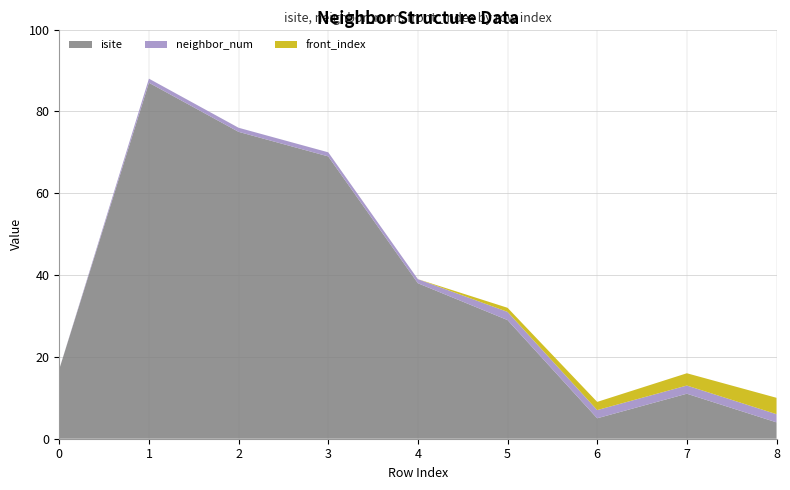

Reading left to right, transcribe all the data shown in this chart.

isite: 0=17	1=87	2=75	3=69	4=38	5=29	6=5	7=11	8=4
neighbor_num: 0=0	1=1	2=1	3=1	4=1	5=2	6=2	7=2	8=2
front_index: 0=0	1=0	2=0	3=0	4=0	5=1	6=2	7=3	8=4